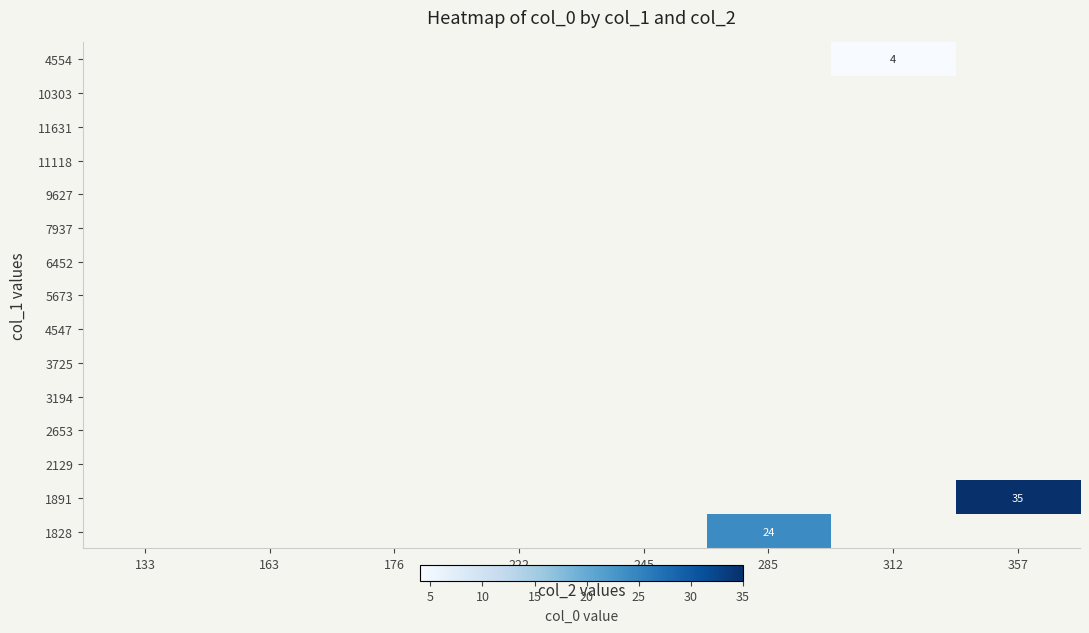

Which category has the highest value across all series?

357